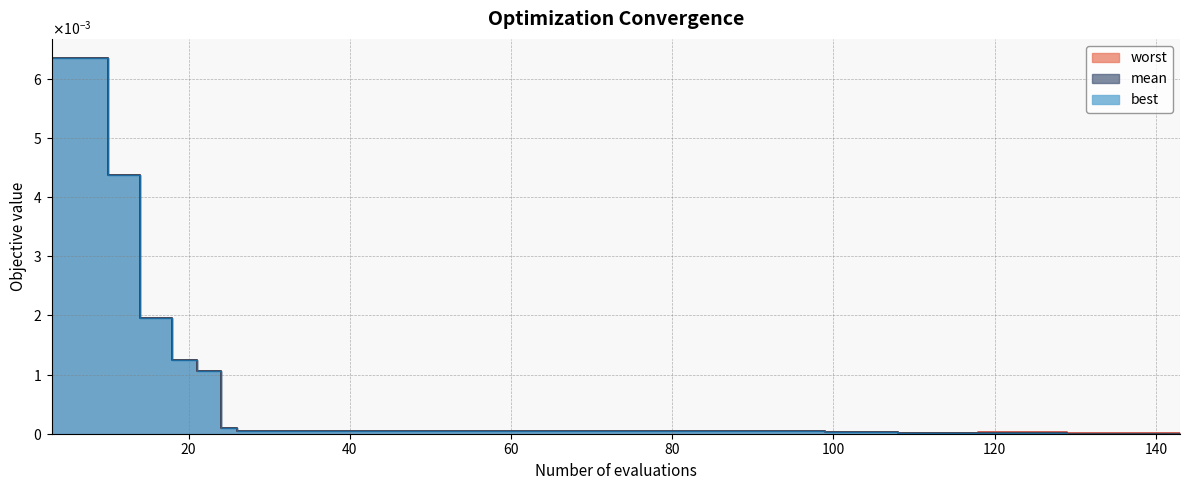

Which series changed the most between 21 and 38?

best